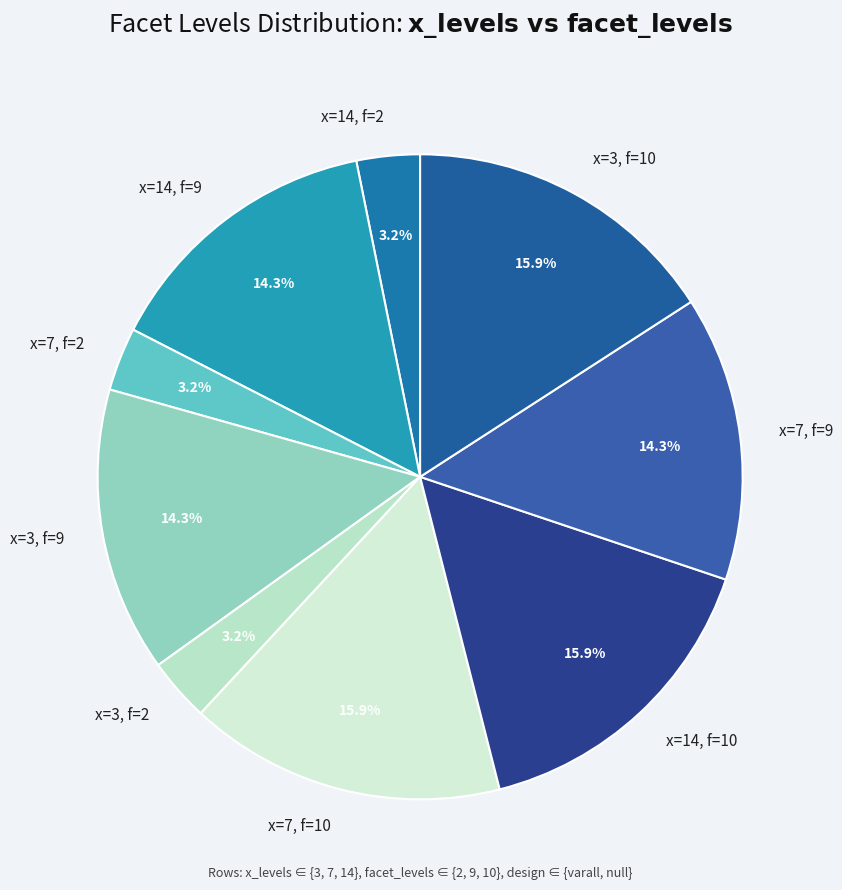

Is there any slice that represents more than half of the pie?

No